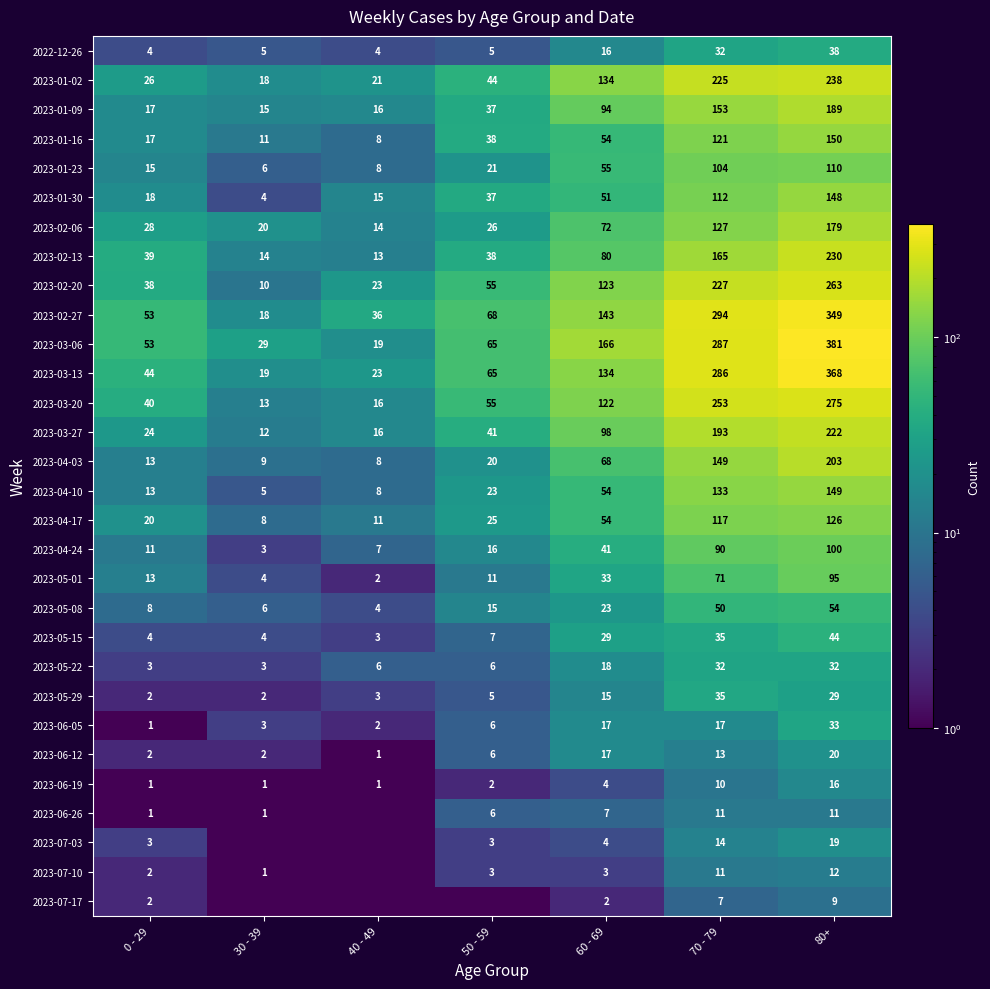

At how many categories does at least one series exceed 257?

2